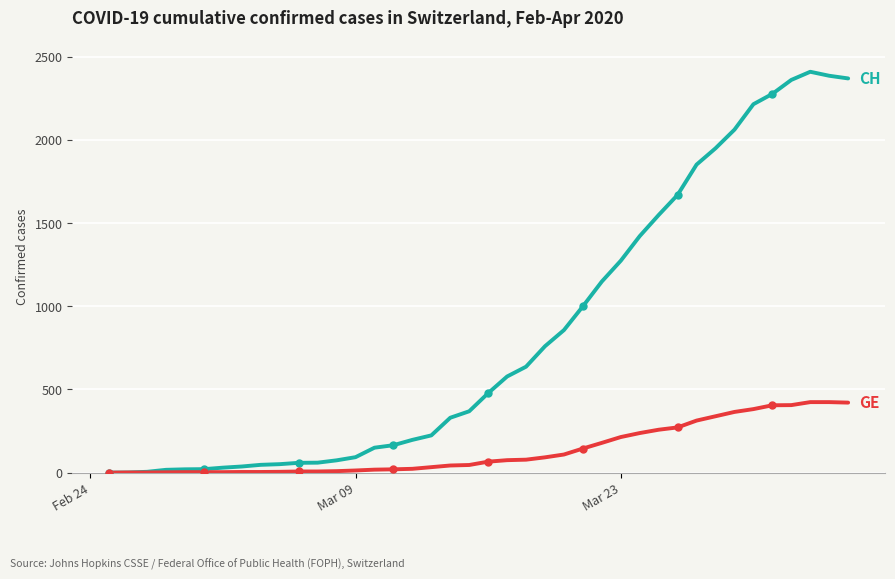

What is the maximum value shown in the chart?

2410